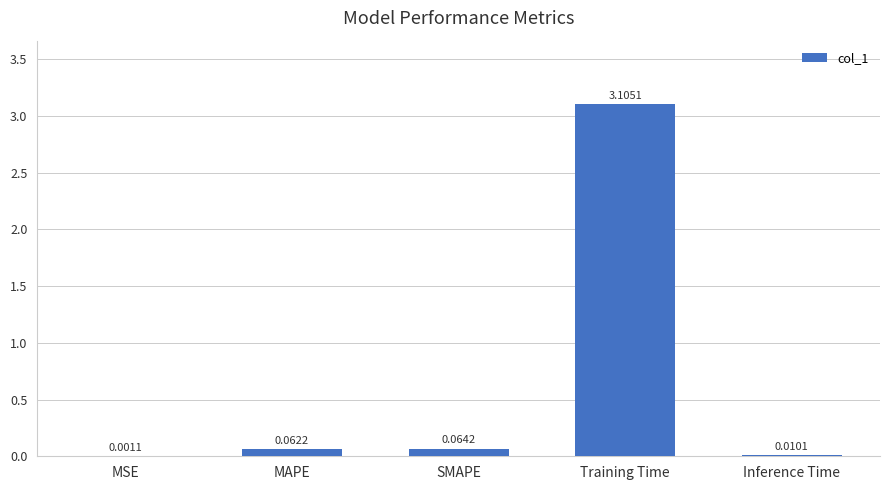

At which label is the value closest to 1?

SMAPE